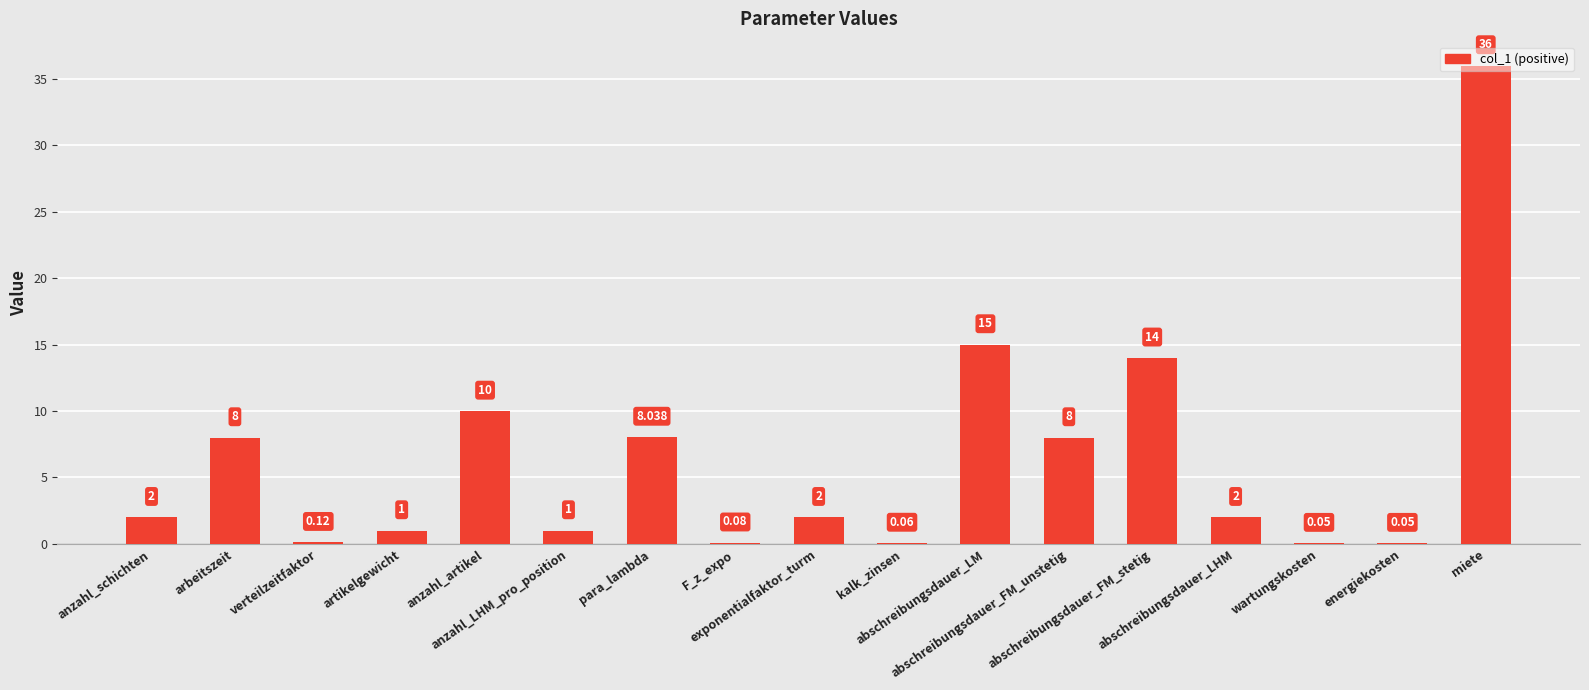

Reading right to left, what are all the values shown in this chart?

miete=36.0	energiekosten=0.1	wartungskosten=0.1	abschreibungsdauer_LHM=2.0	abschreibungsdauer_FM_stetig=14.0	abschreibungsdauer_FM_unstetig=8.0	abschreibungsdauer_LM=15.0	kalk_zinsen=0.1	exponentialfaktor_turm=2.0	F_z_expo=0.1	para_lambda=8.0	anzahl_LHM_pro_position=1.0	anzahl_artikel=10.0	artikelgewicht=1.0	verteilzeitfaktor=0.1	arbeitszeit=8.0	anzahl_schichten=2.0